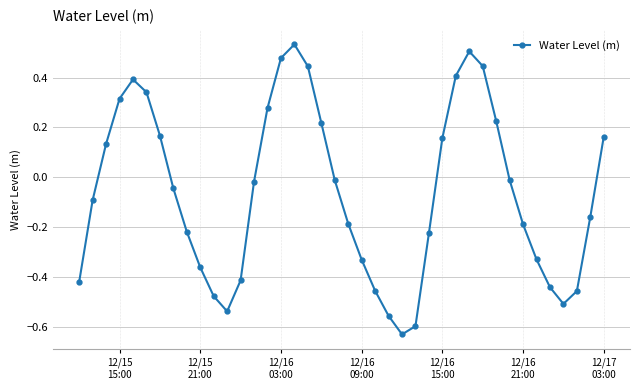

What is the sum of all values?

-2.5